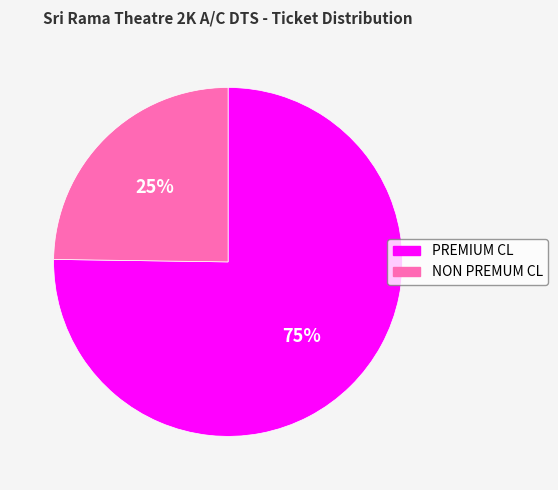

To the nearest percent, what percentage of the pie is PREMIUM CL?

75%